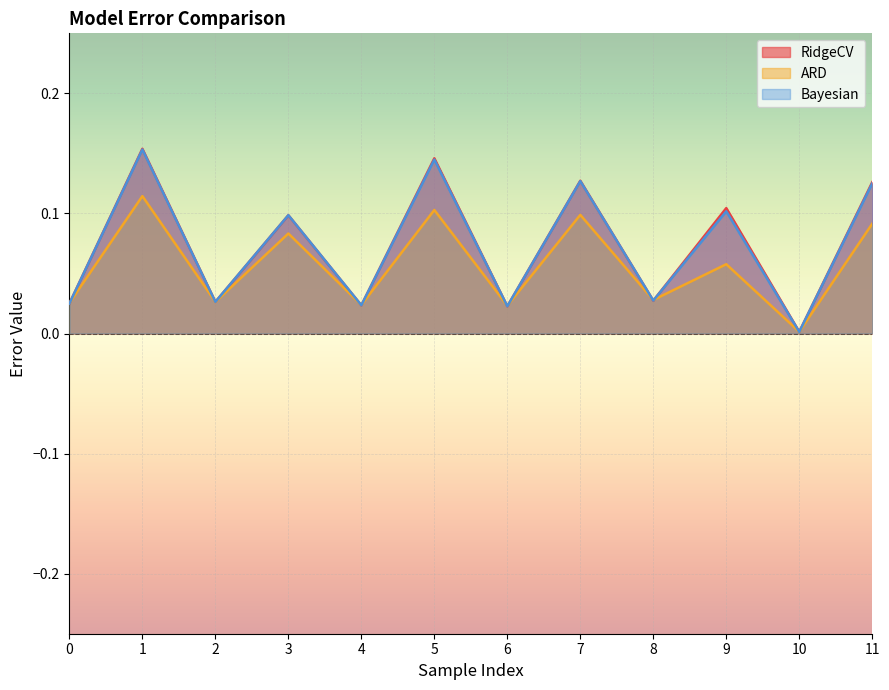

What is the difference between the maximum and minimum values in the Bayesian series?

0.2